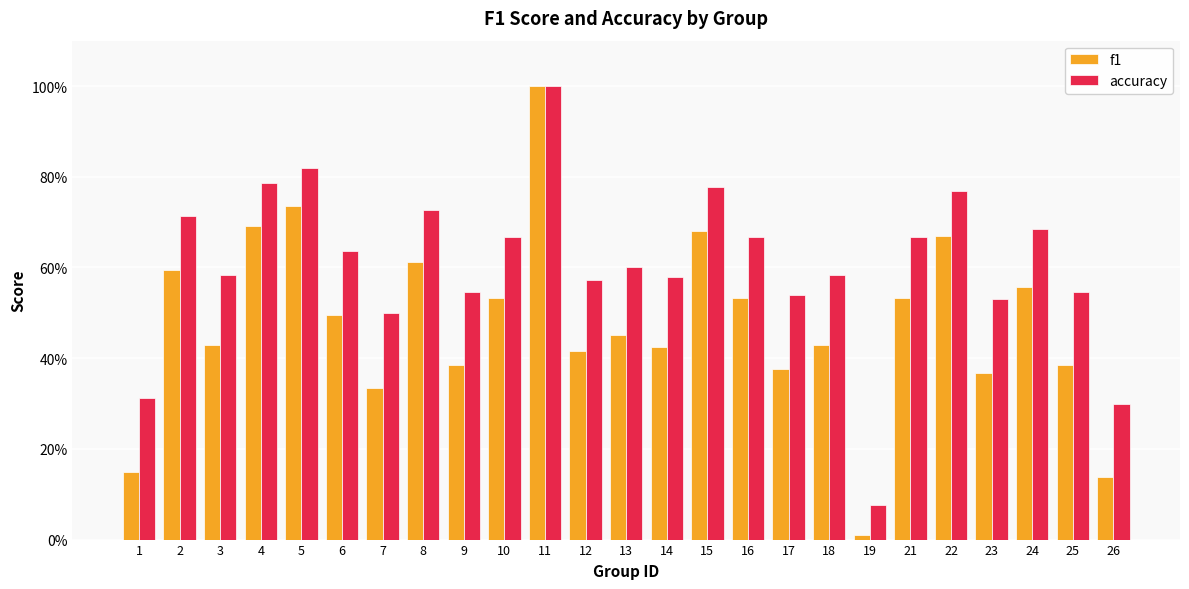

Rank the series at 25 from highest to lowest value.

accuracy, f1